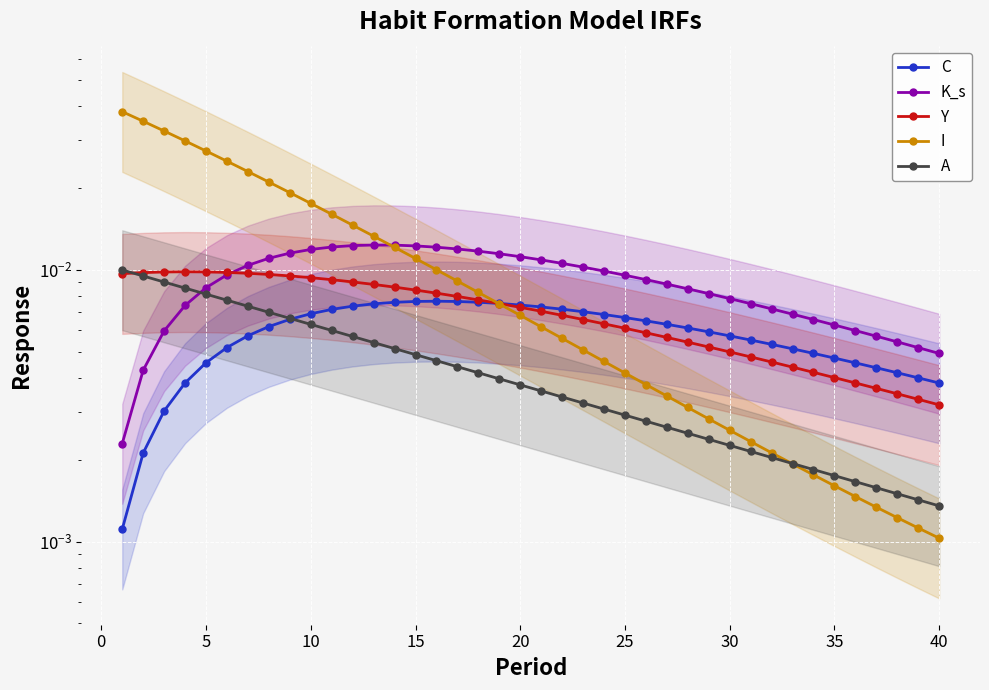

List the series in order of their overall mean, highest first.

I, K_s, Y, C, A